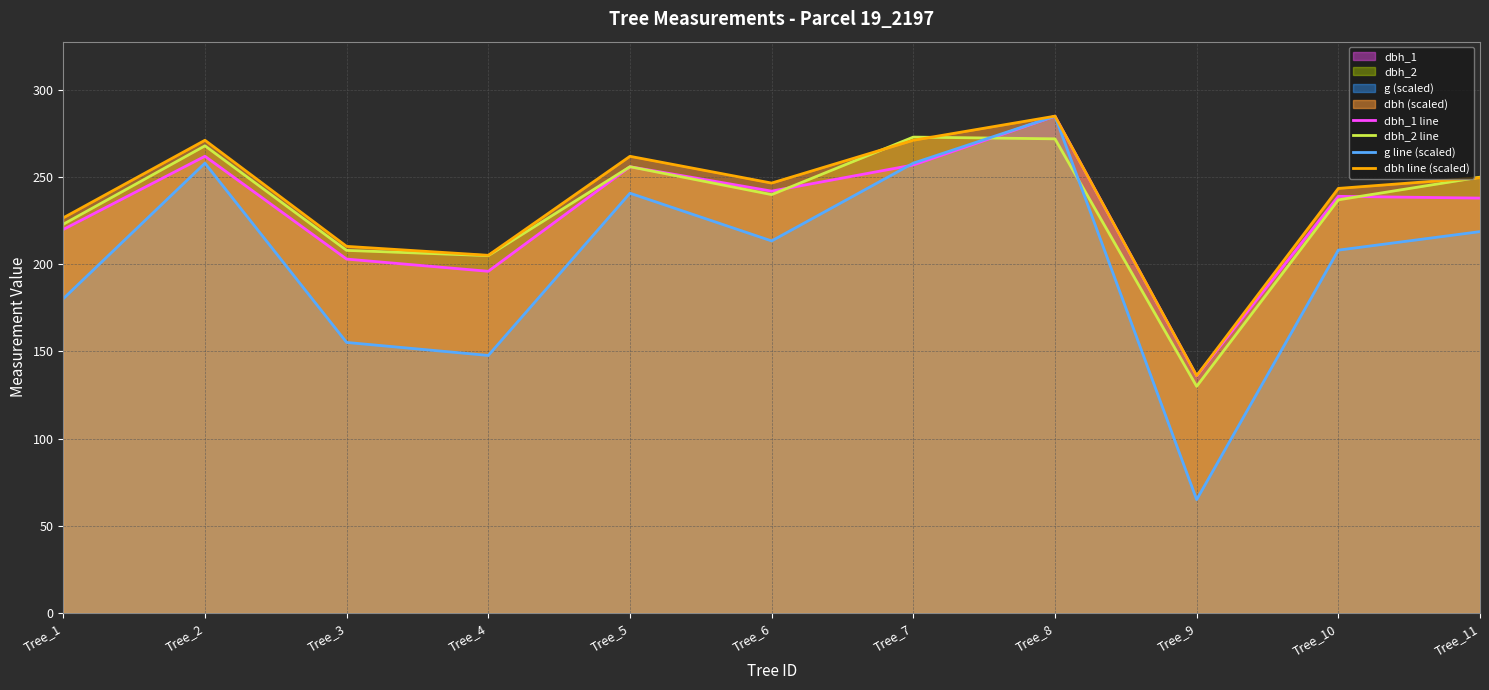

The value of dbh line (scaled) at Tree_3 is 210.3. True or false?

True